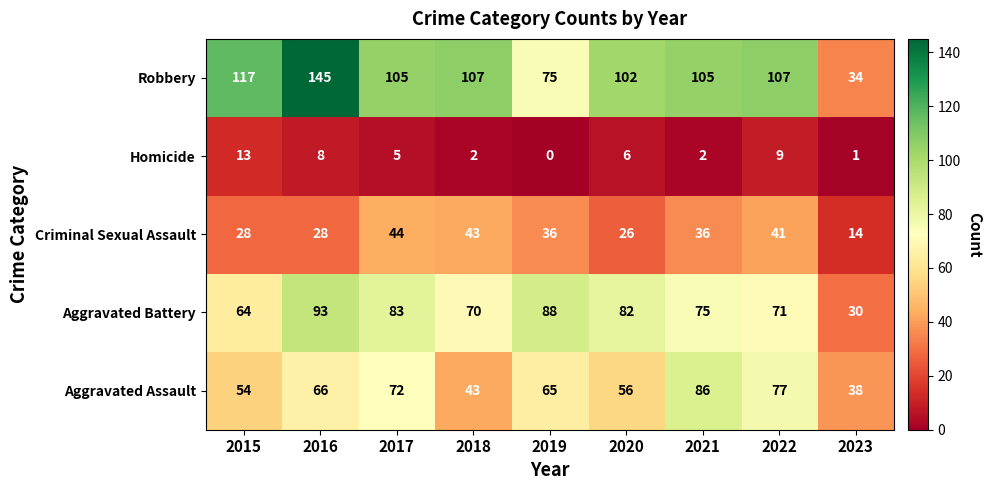

How many values in Homicide are above zero?

8